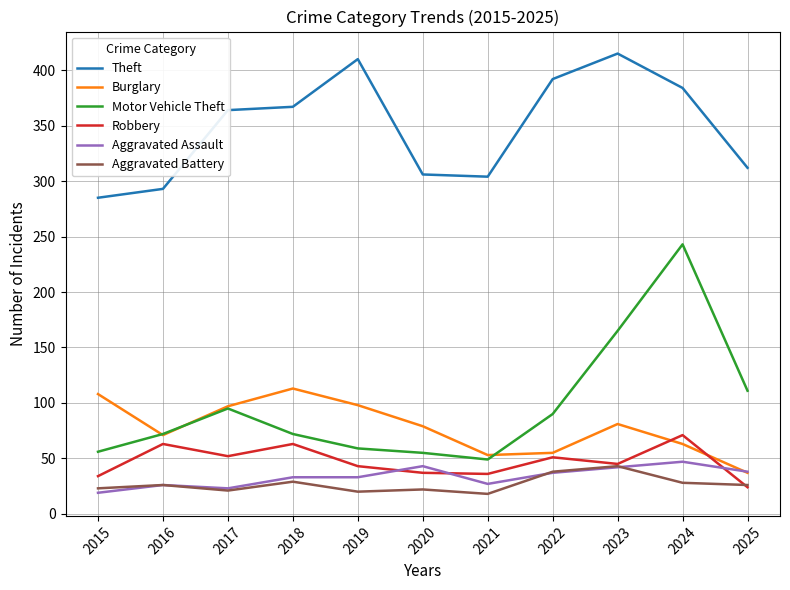

What is the highest value of the Burglary series?

113